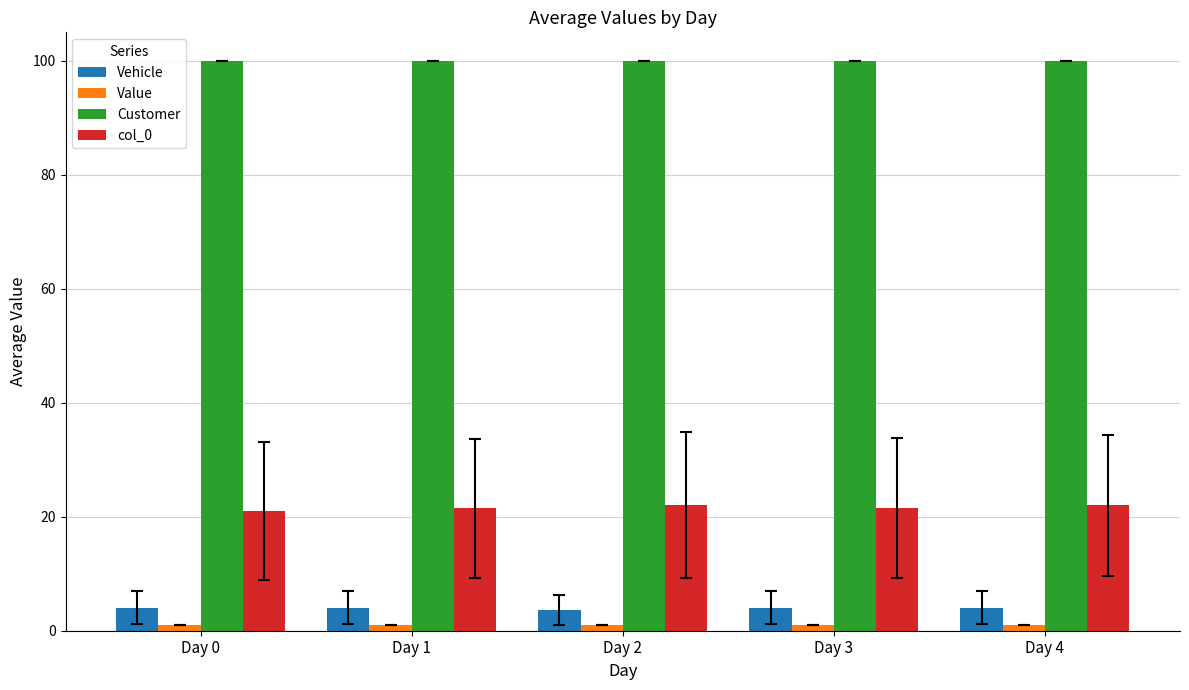

Which series has the widest spread of values?

col_0